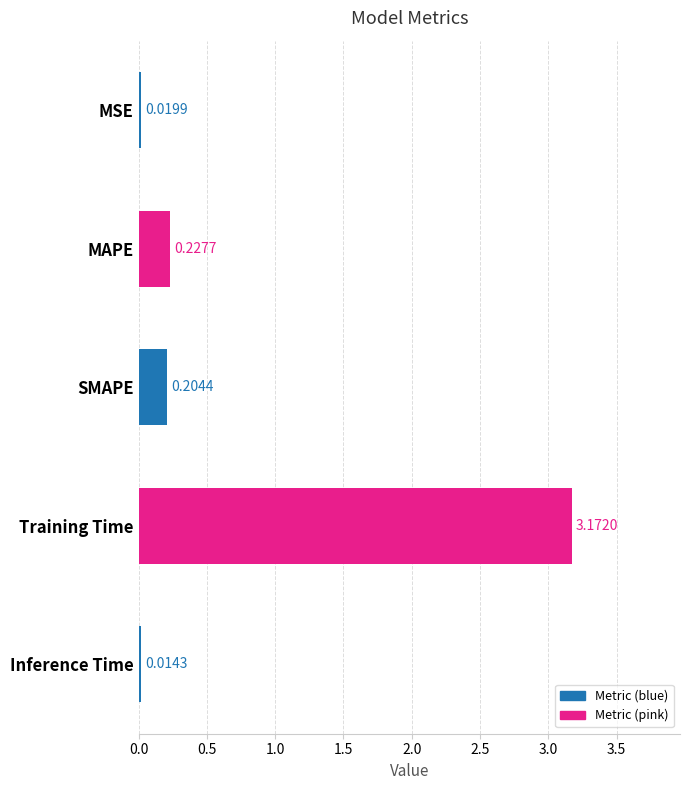

Which category has the highest value across all series?

Training Time